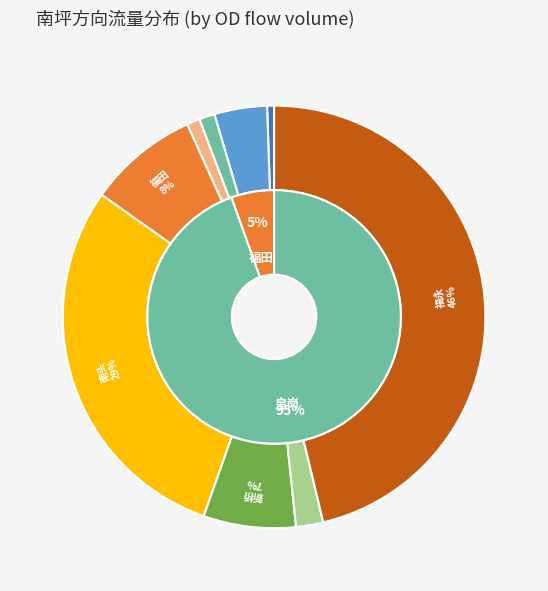

What percentage is NOT represented by 深外环?

100.0%